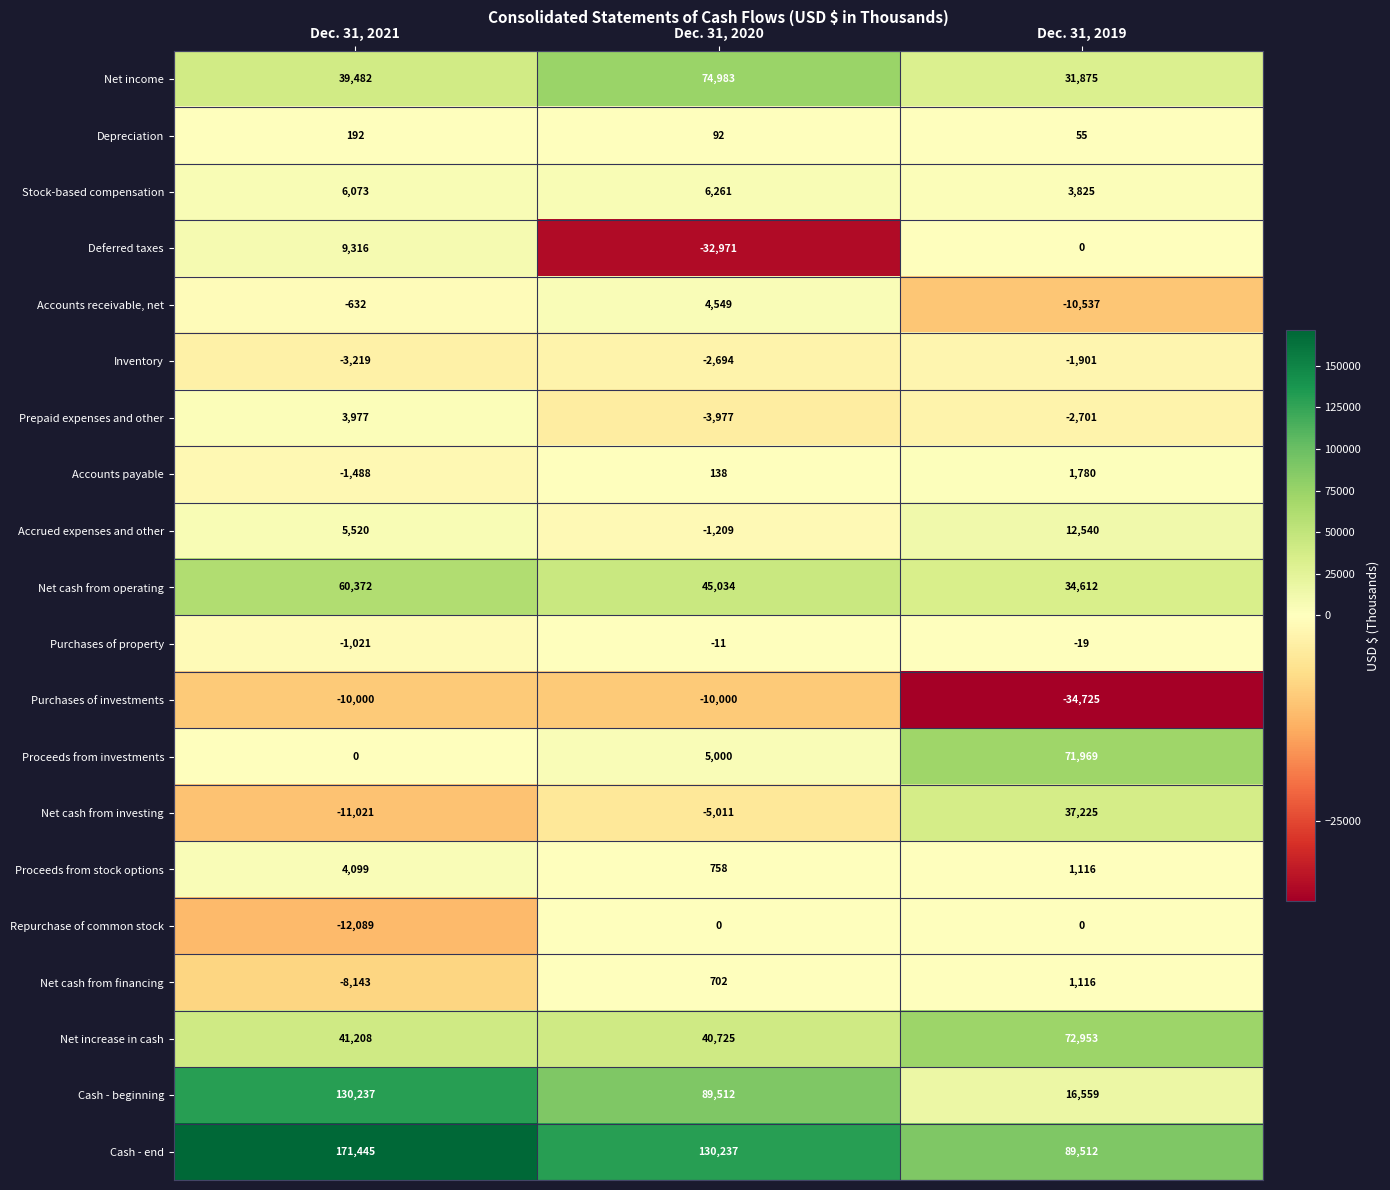

At which category is the sum across all series the highest?

Dec. 31, 2021